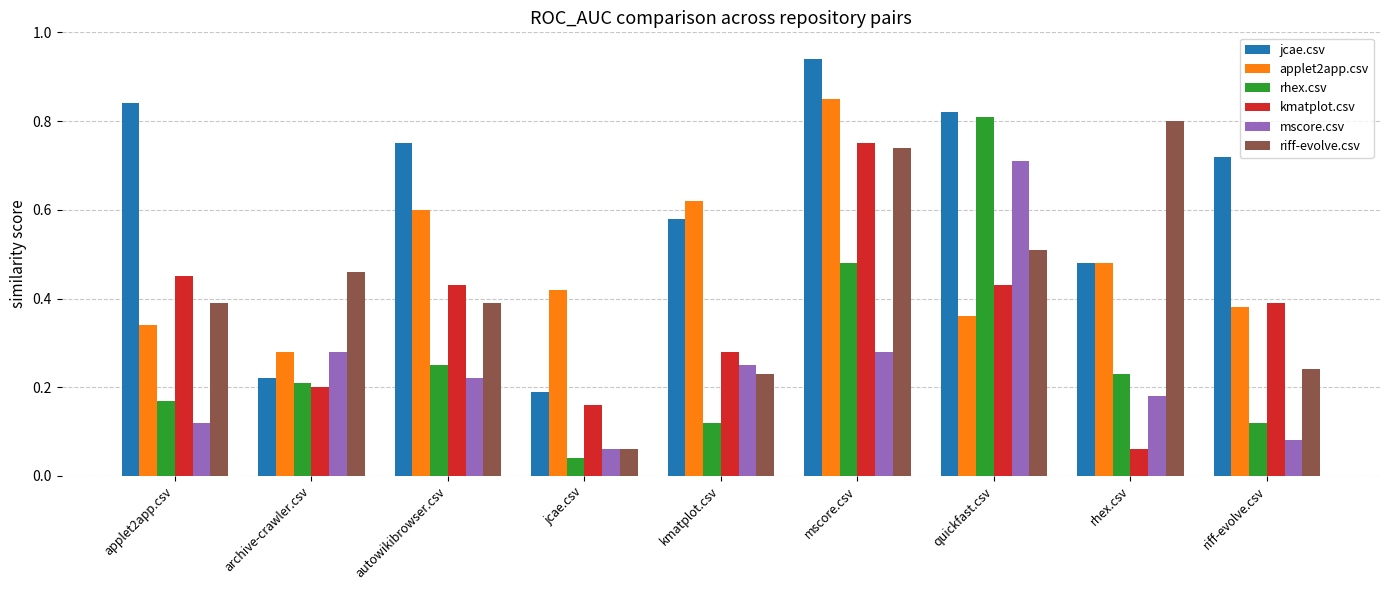

What are all the series names shown in the legend?

jcae.csv, applet2app.csv, rhex.csv, kmatplot.csv, mscore.csv, riff-evolve.csv